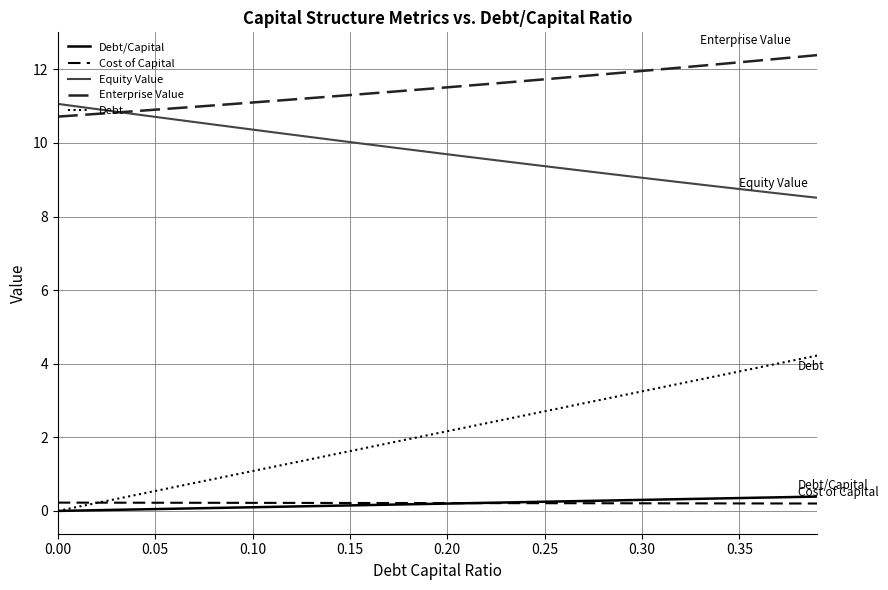

What is the greatest value displayed?

12.4